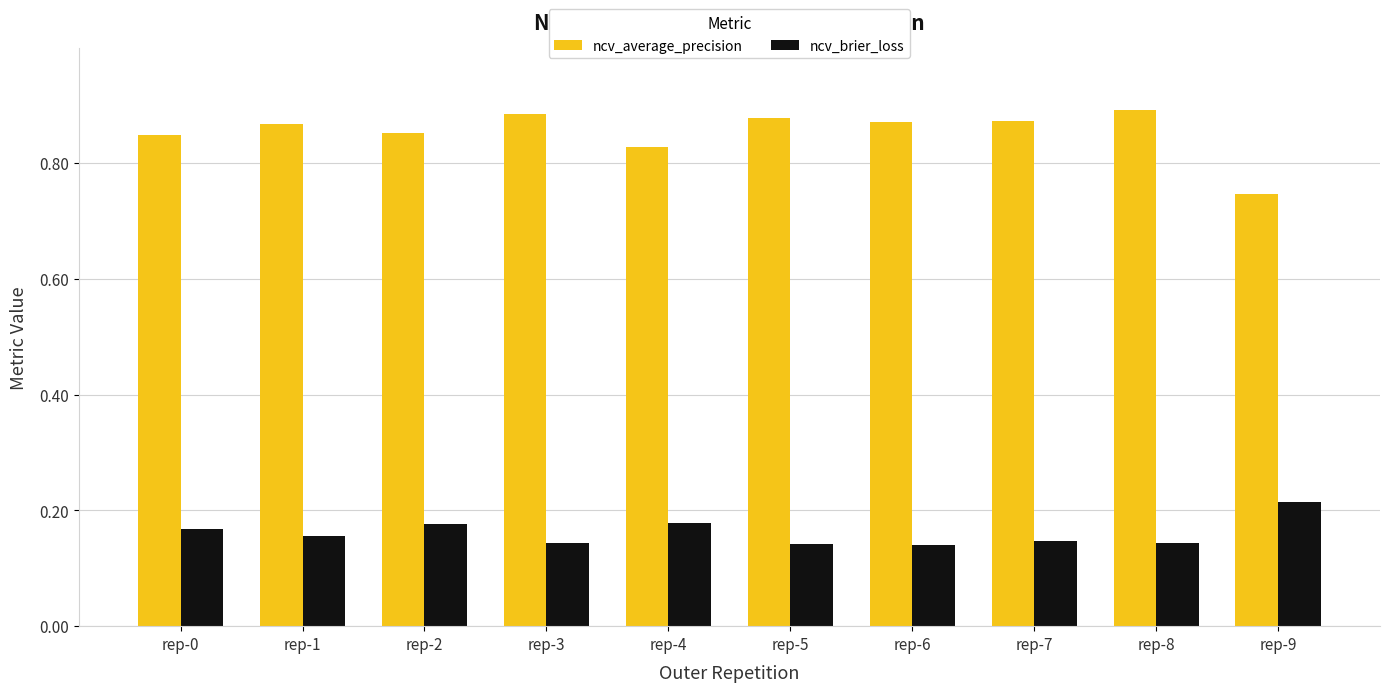

List the series in order of their peak value, lowest first.

ncv_brier_loss, ncv_average_precision